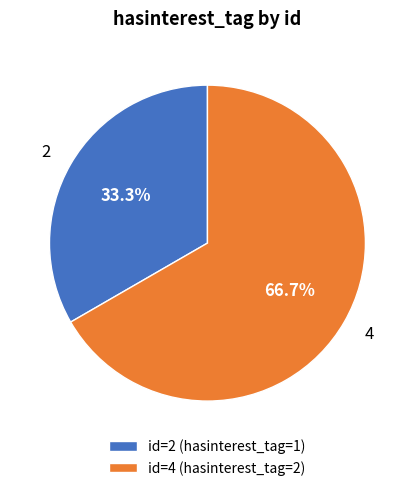

Approximately how many times larger is the value at id=4 (hasinterest_tag=2) compared to id=2 (hasinterest_tag=1)?

2.0